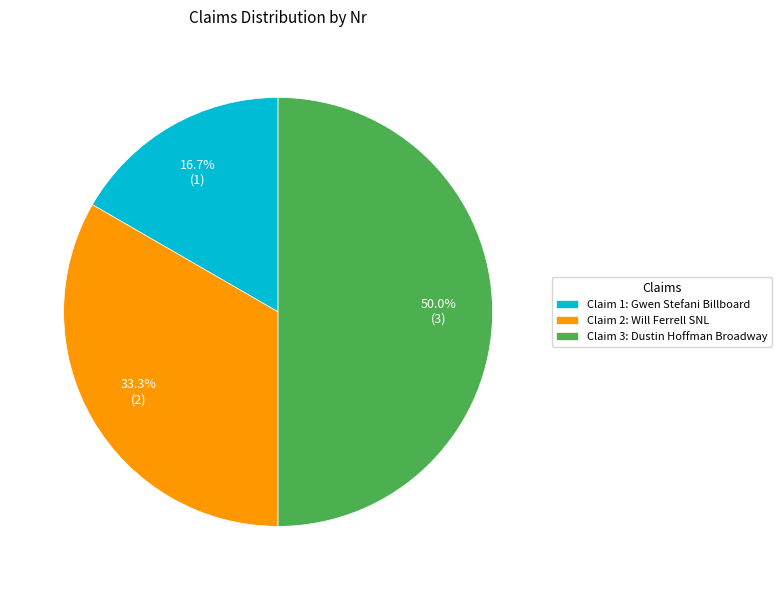

Combined, do Claim 2: Will Ferrell SNL and Claim 3: Dustin Hoffman Broadway account for over 50%?

Yes